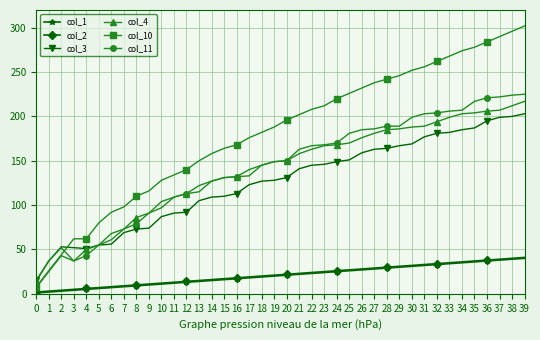

Does the chart display data point markers on the line(s)?

Yes